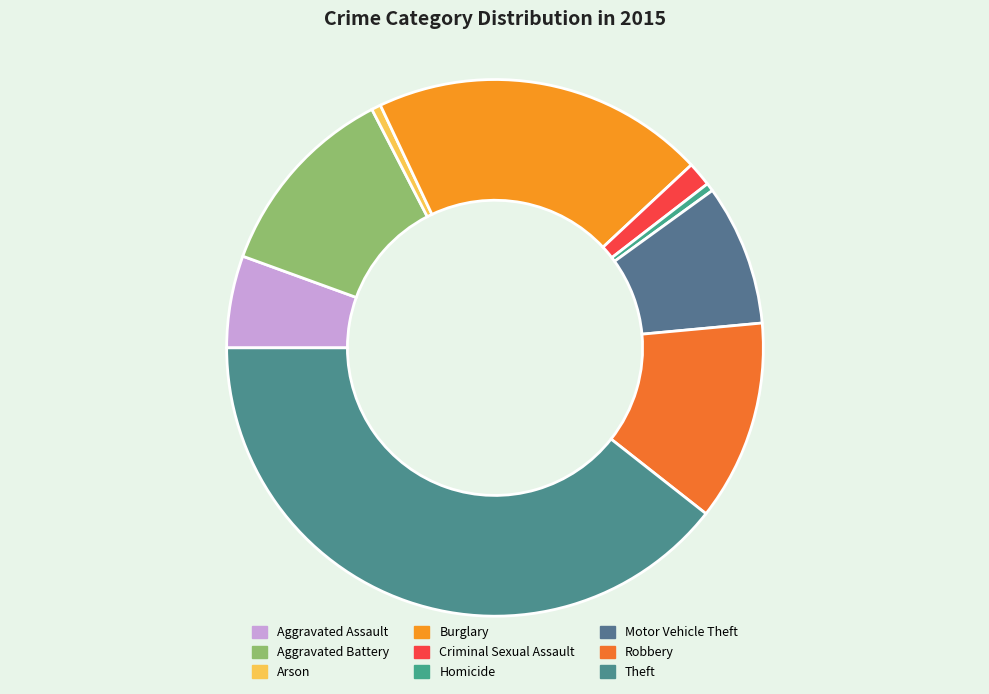

Does any single category account for the majority?

No